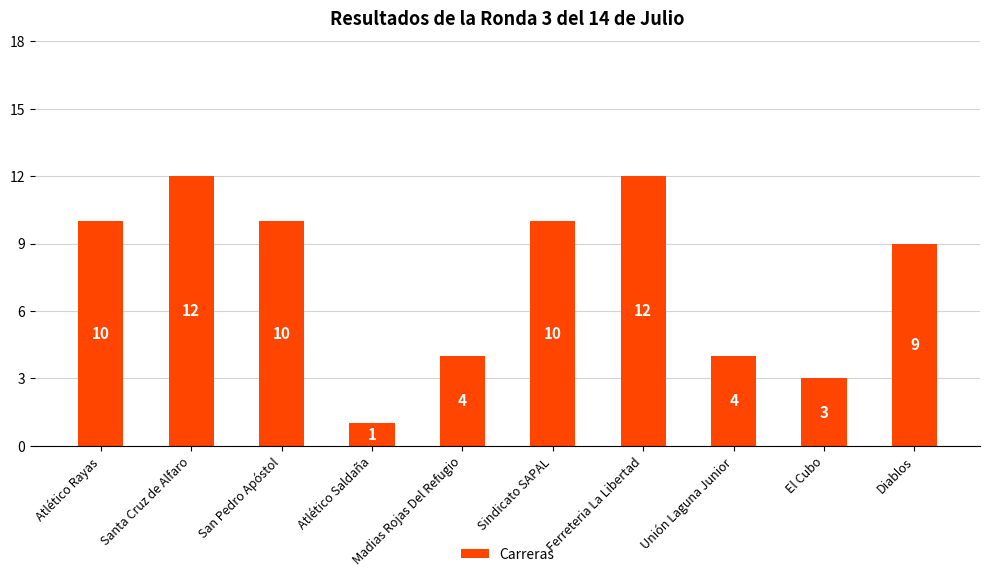

Is it true that the value at Unión Laguna Junior is 1?

False